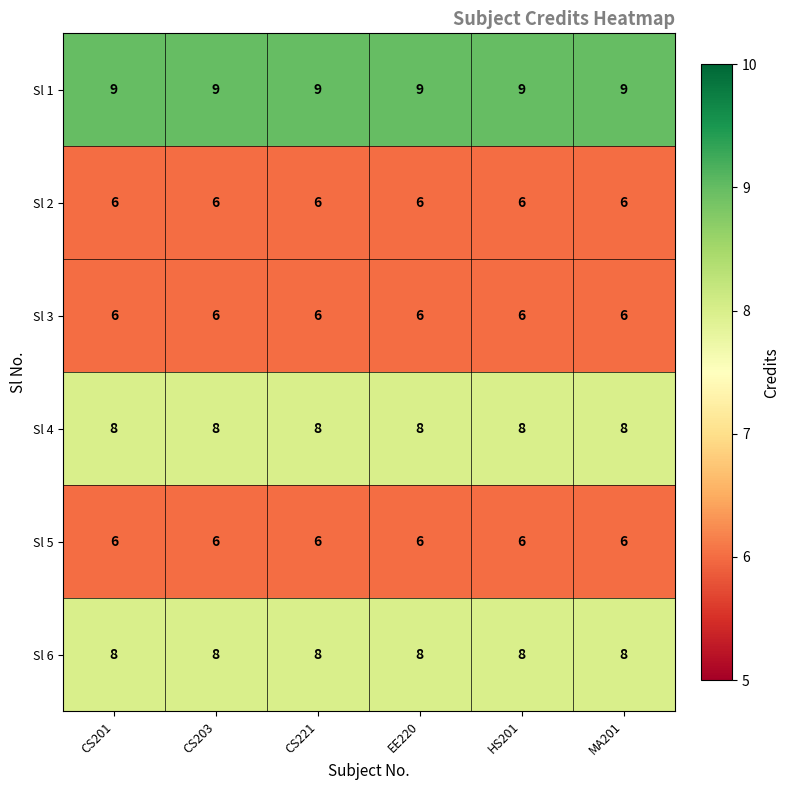

What is the maximum value for Sl 4?

8